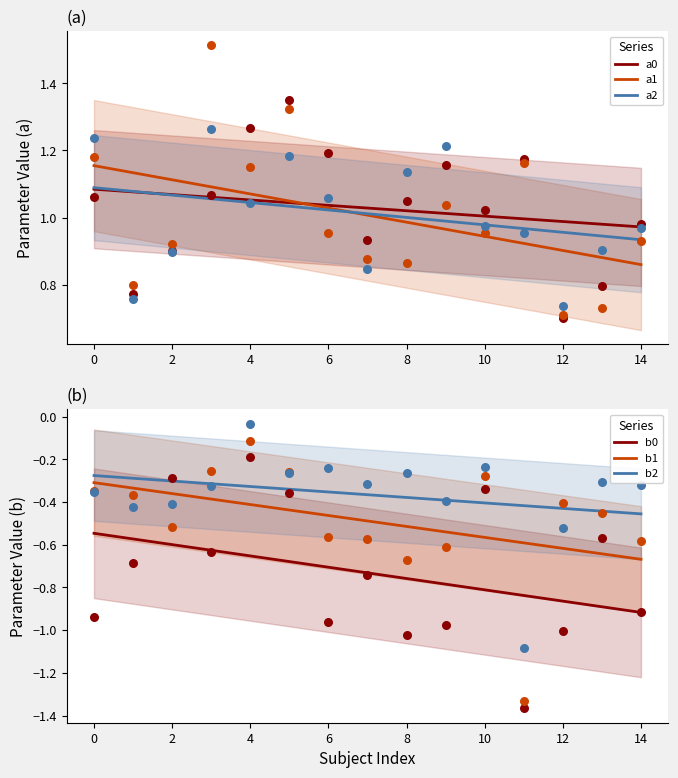

Which series has the largest total across all categories?

a0